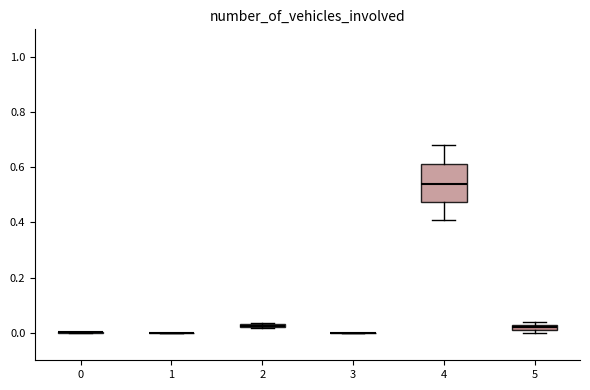

Where is the lower edge of the box at x = 2 on the y-axis? The values are not printed on the chart, so give them approximately, as read against the axis.

0.02